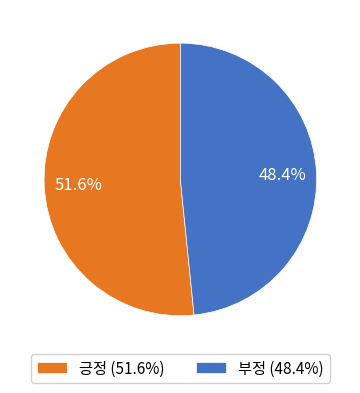

Which category has the biggest portion of the pie?

긍정